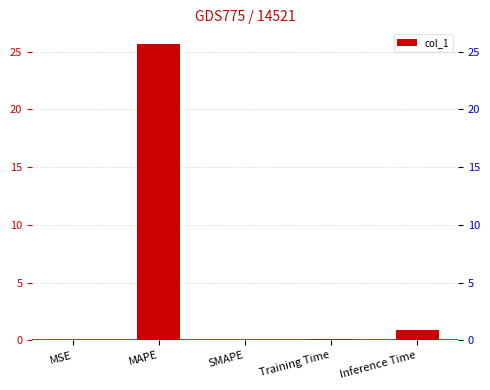

Reading left to right, what are all the values shown in this chart?

0.0	25.6	0.0	0.1	0.9